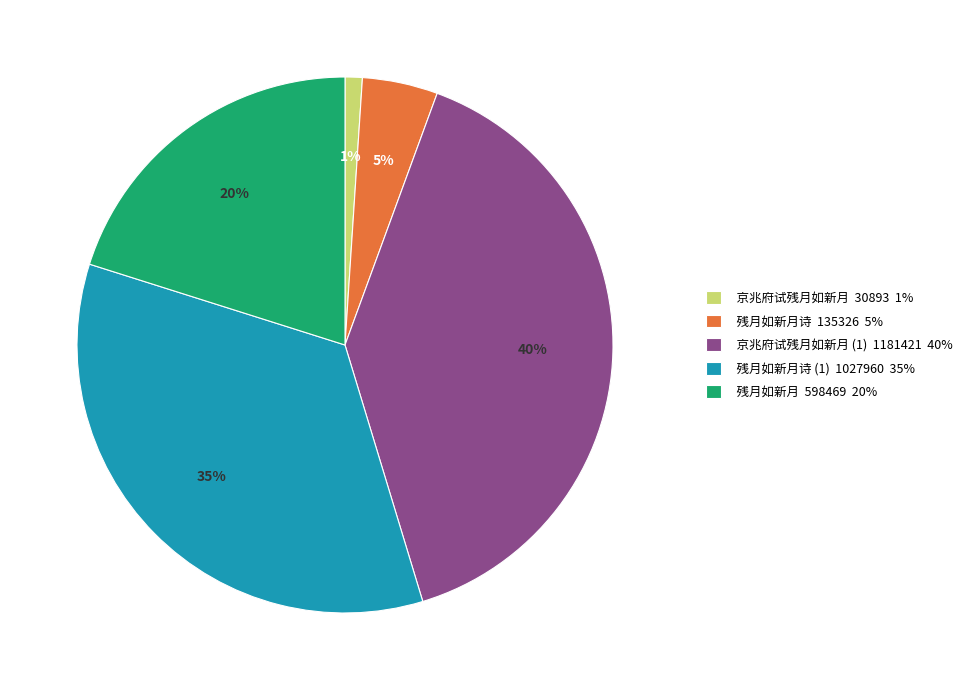

To the nearest percent, what is the difference between the largest and smallest slice percentages?

39%